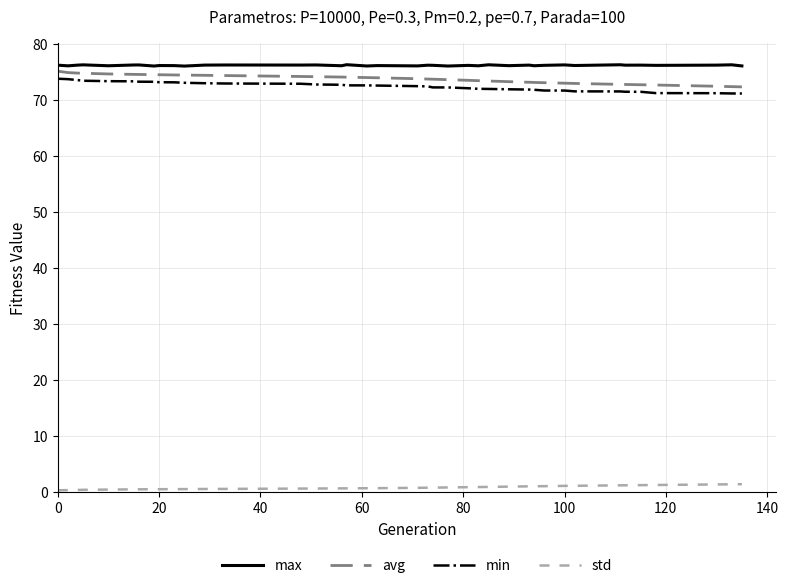

How many lines are shown in the chart?

4